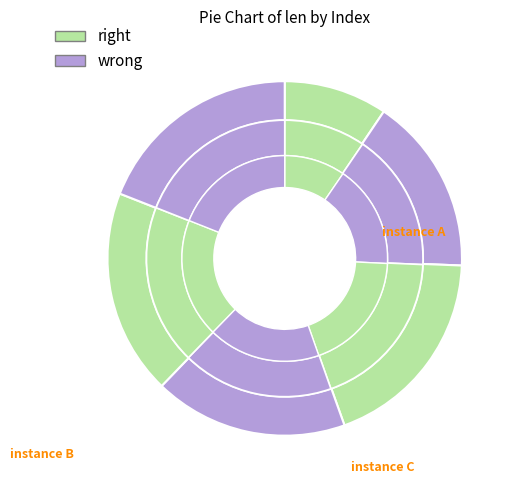

True or false: 120 accounts for 30% of the total.

False